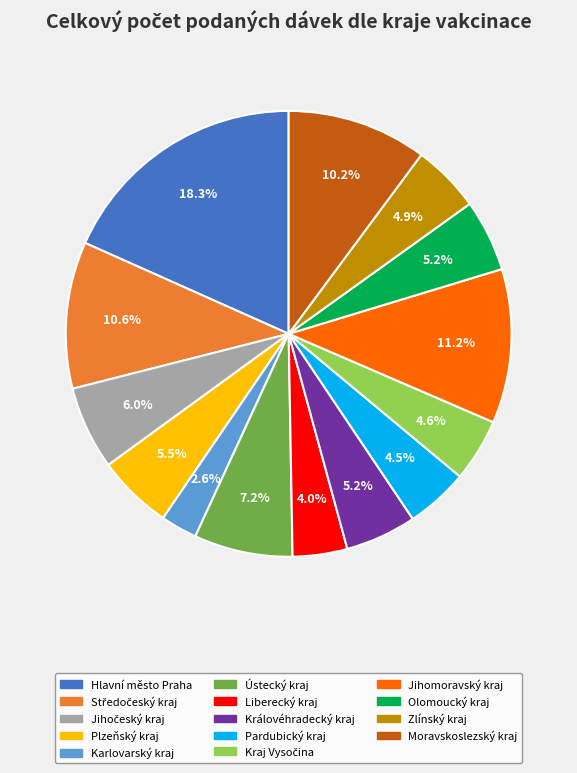

Which has a higher value, Olomoucký kraj or Ústecký kraj?

Ústecký kraj